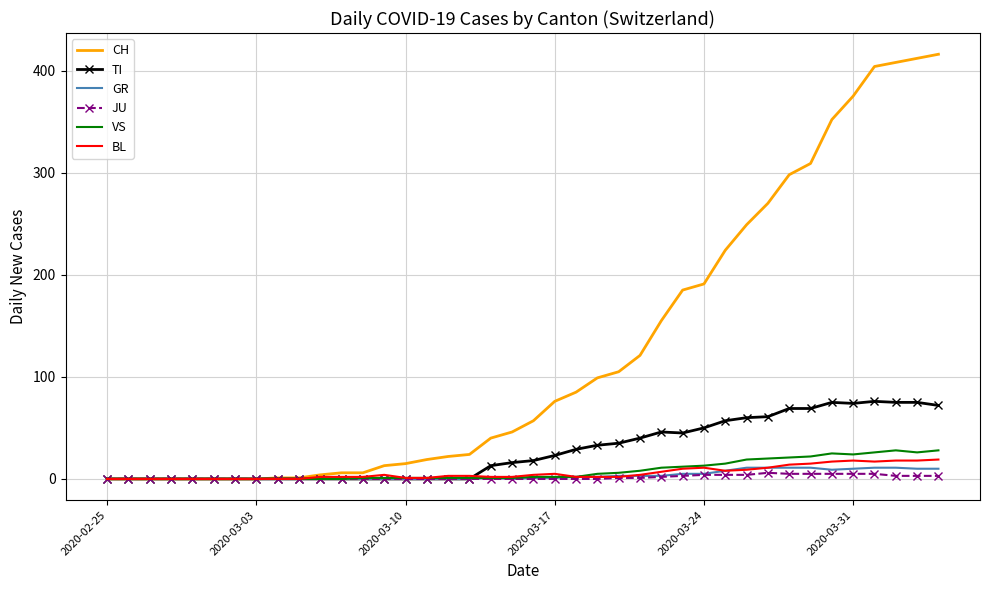

Which series has the largest total across all categories?

CH